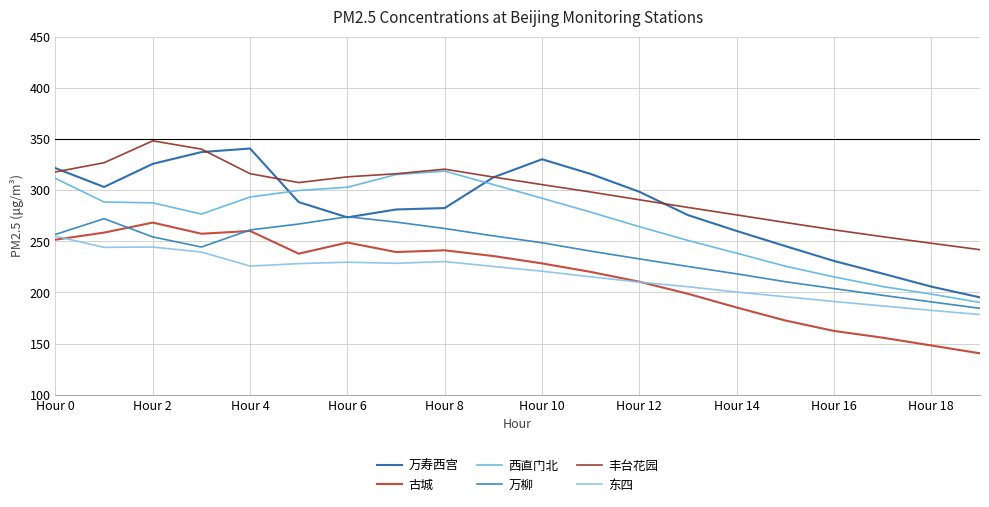

Which series has the largest total across all categories?

丰台花园